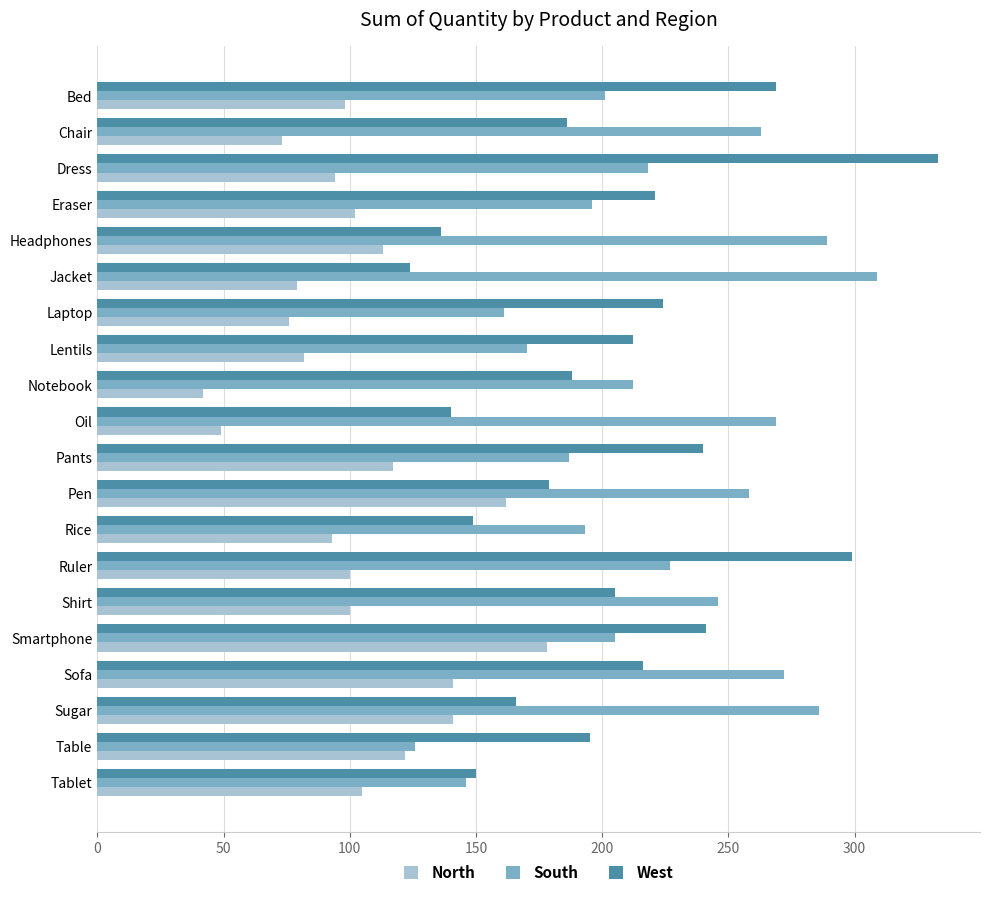

At which label is North closest to 110?

Headphones